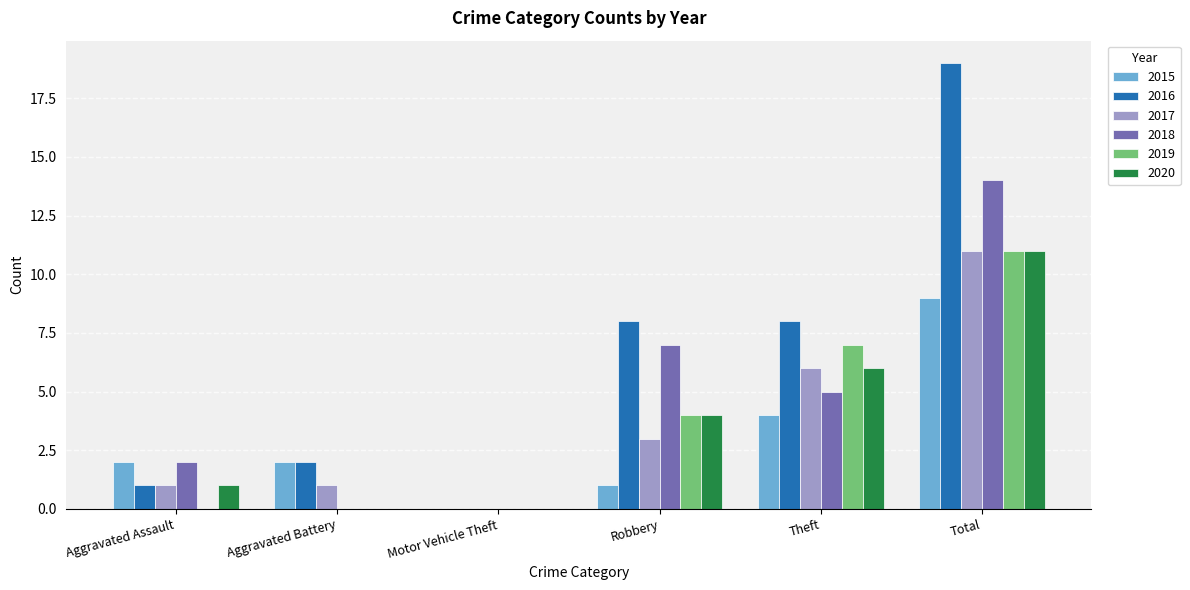

What is the sum of all 2019 values?

22